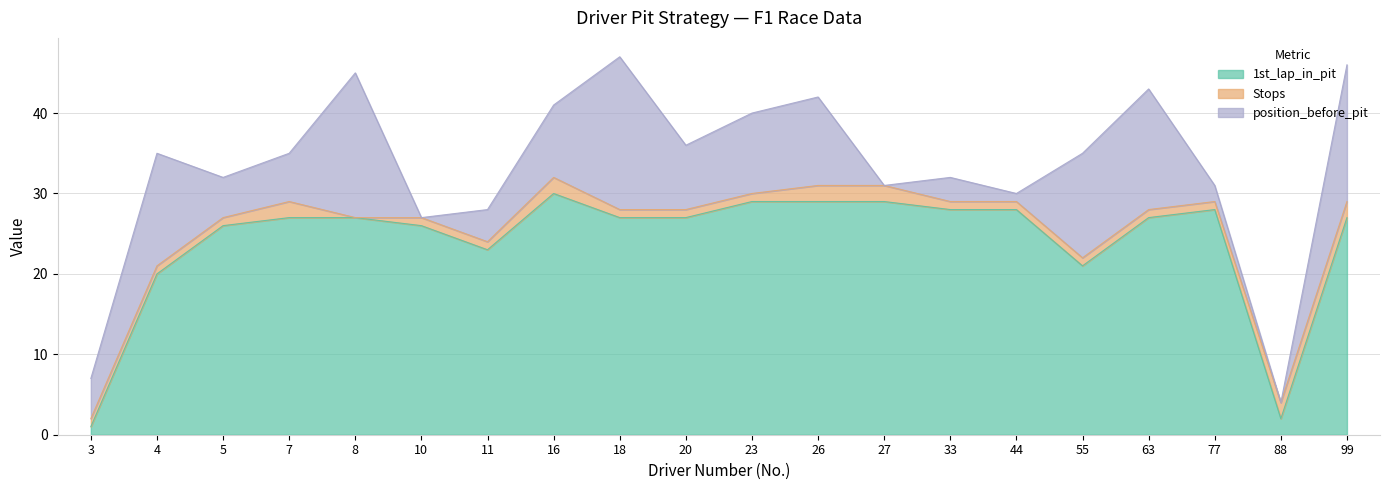

How many data points in Stops are above 1?

6